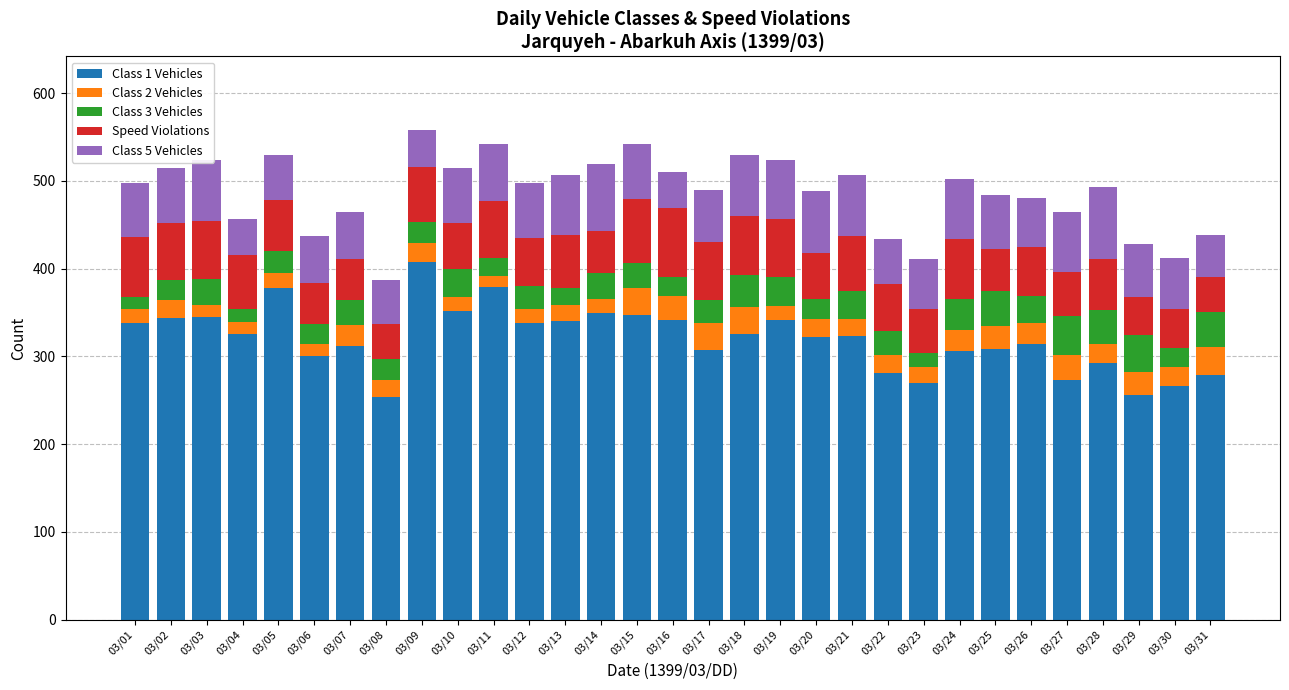

The Class 1 Vehicles series shows 306 at 03/24. True or false?

True